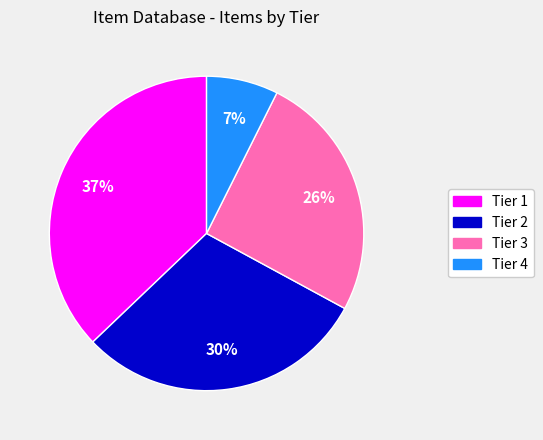

Is it true that Tier 4 is 7% of the pie?

True